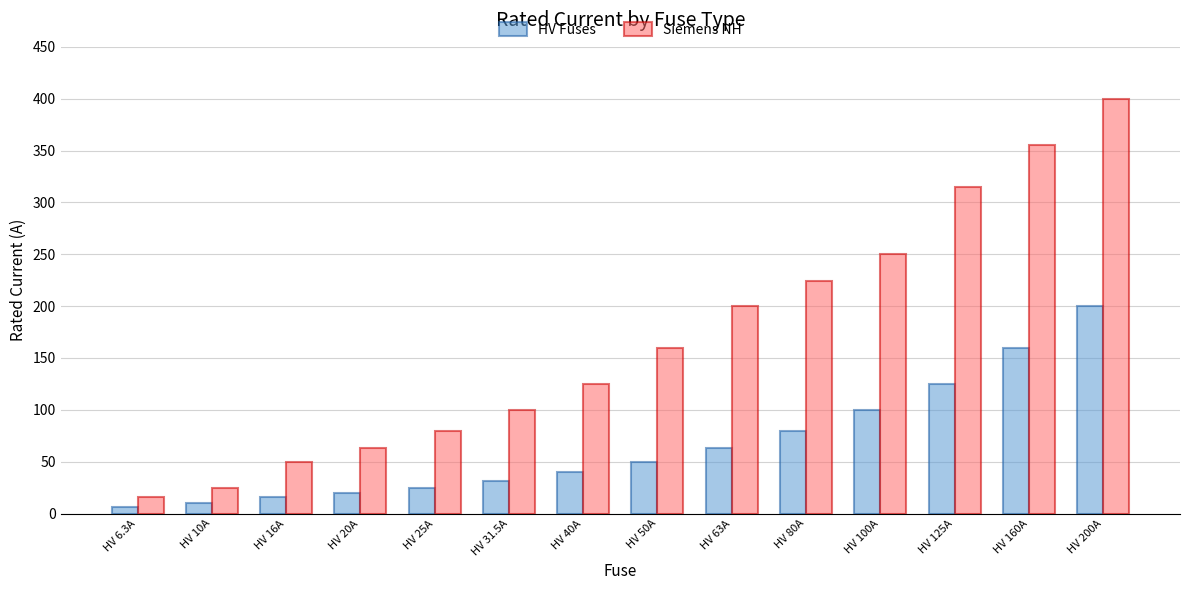

Reading left to right, transcribe all the data shown in this chart.

HV Fuses: 6.3	10.0	16.0	20.0	25.0	31.5	40.0	50.0	63.0	80.0	100.0	125.0	160.0	200.0
Siemens NH: 16.0	25.0	50.0	63.0	80.0	100.0	125.0	160.0	200.0	224.0	250.0	315.0	355.0	400.0